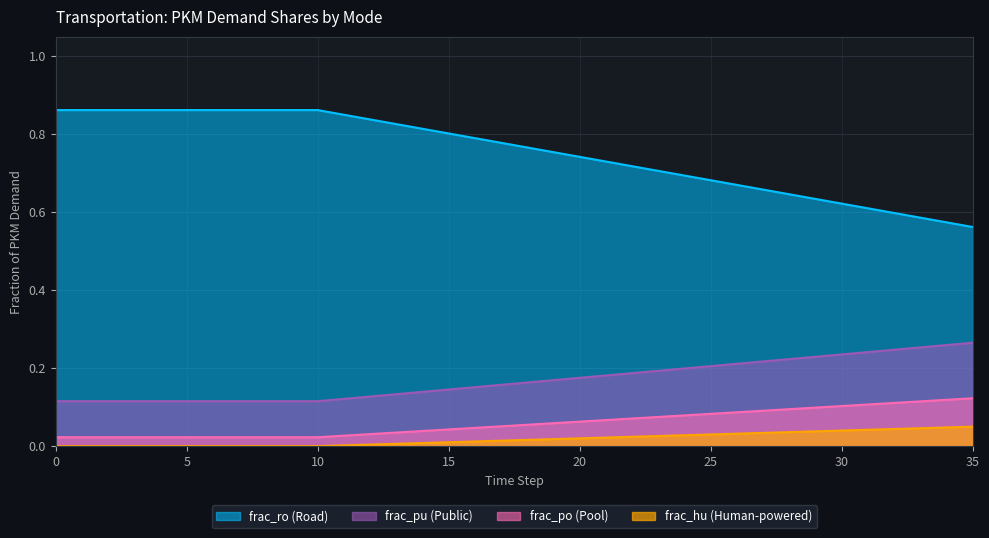

Count the frac_hu values in the range 0 to 1.

36